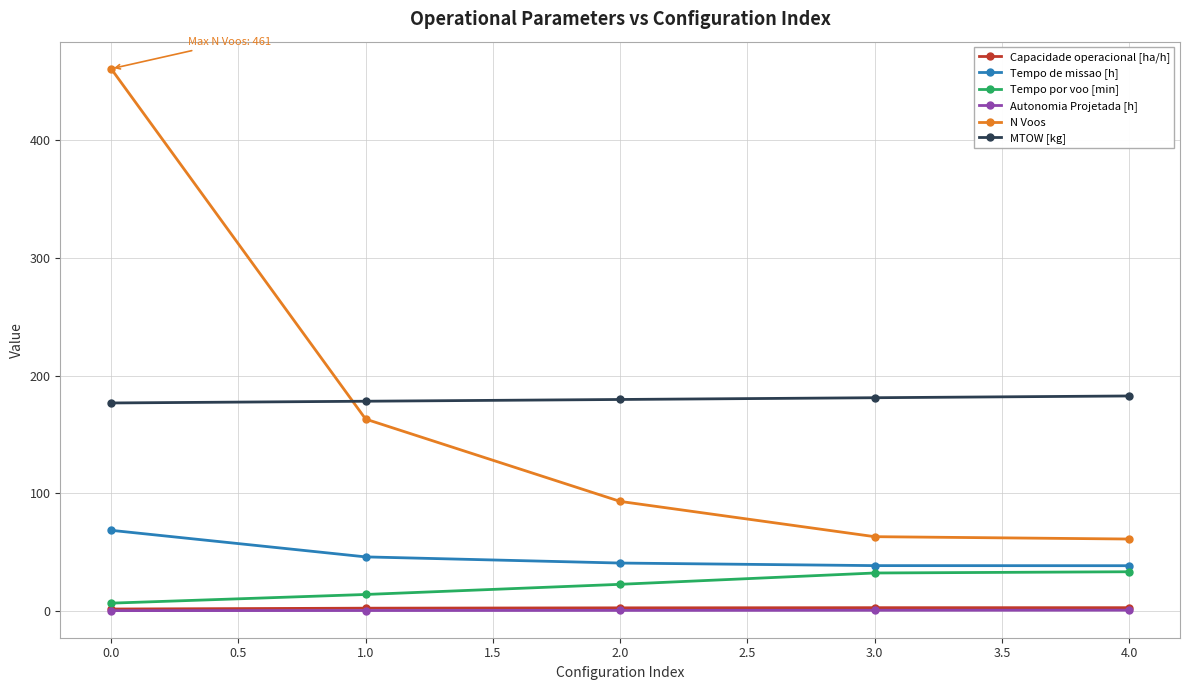

How many values in the Tempo de missao [h] series exceed 40?

3